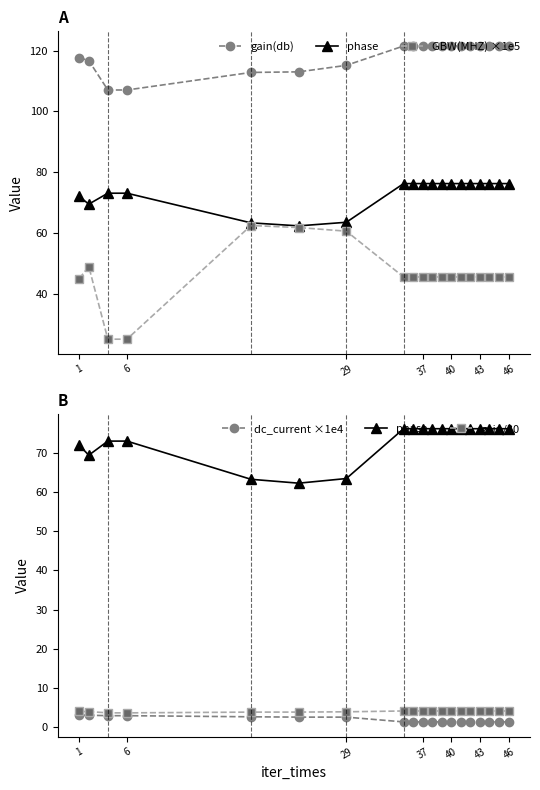

In GBW(MHZ) ×1e5, how many points are higher than both neighbors (excluding endpoints)?

2